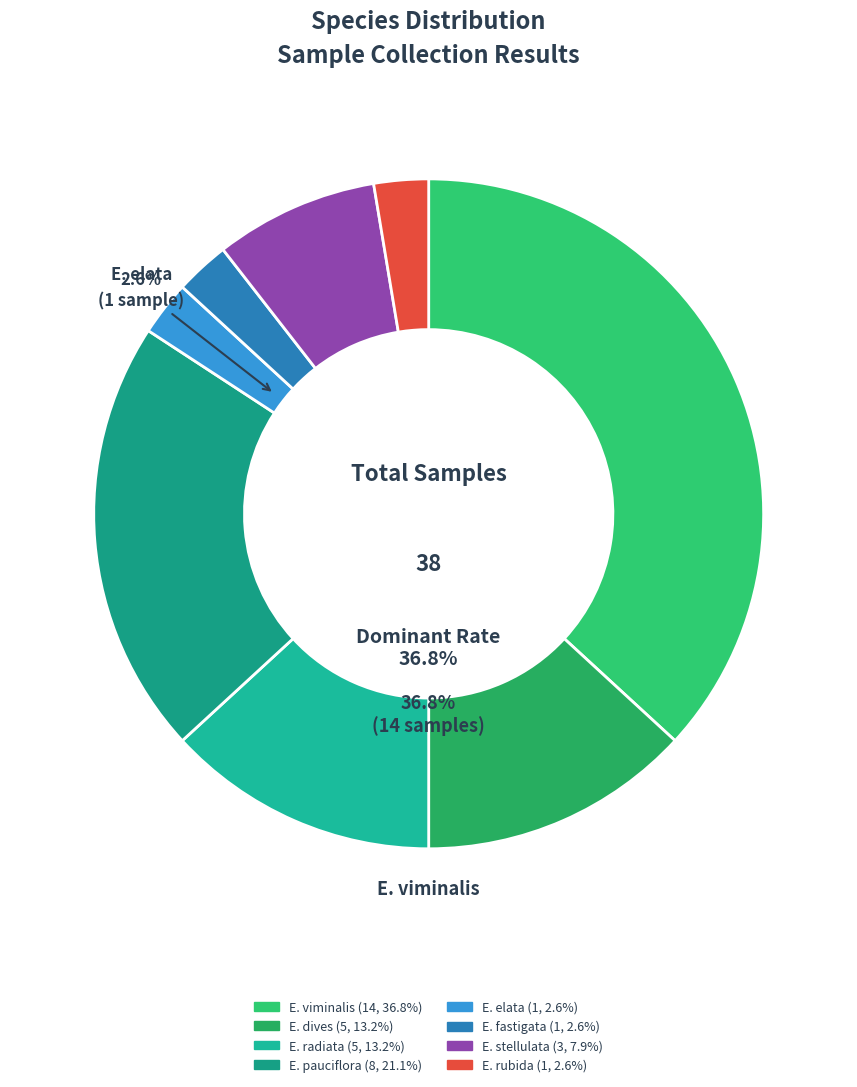

The E. fastigata slice represents 1% of the pie. True or false?

False